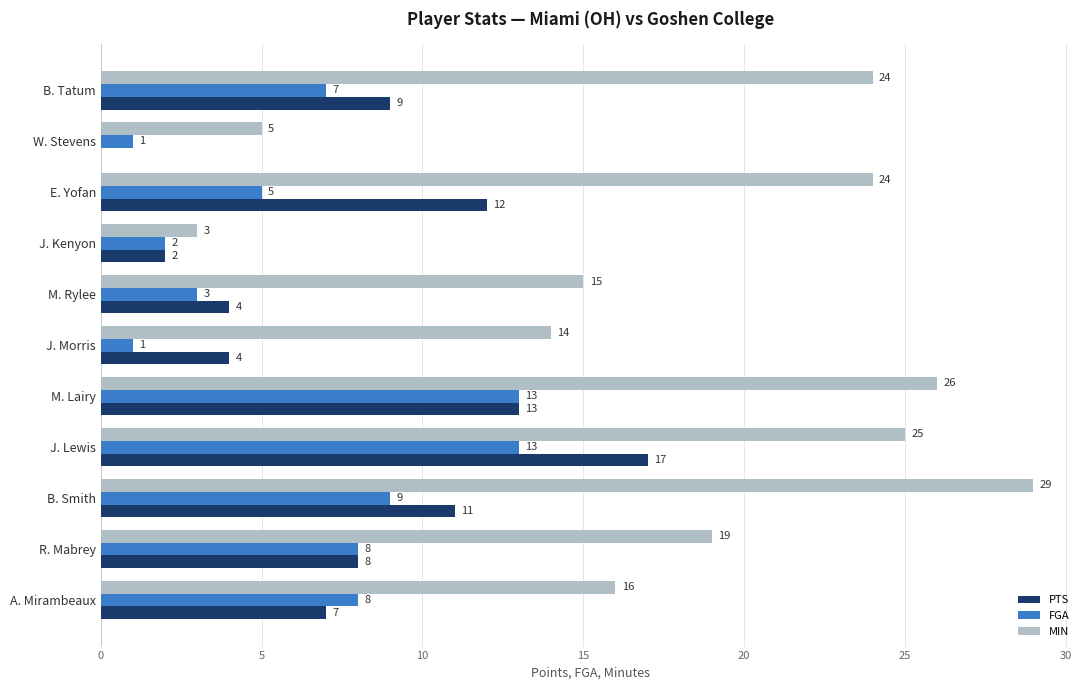

Is it true that FGA equals 1 at M. Rylee?

False